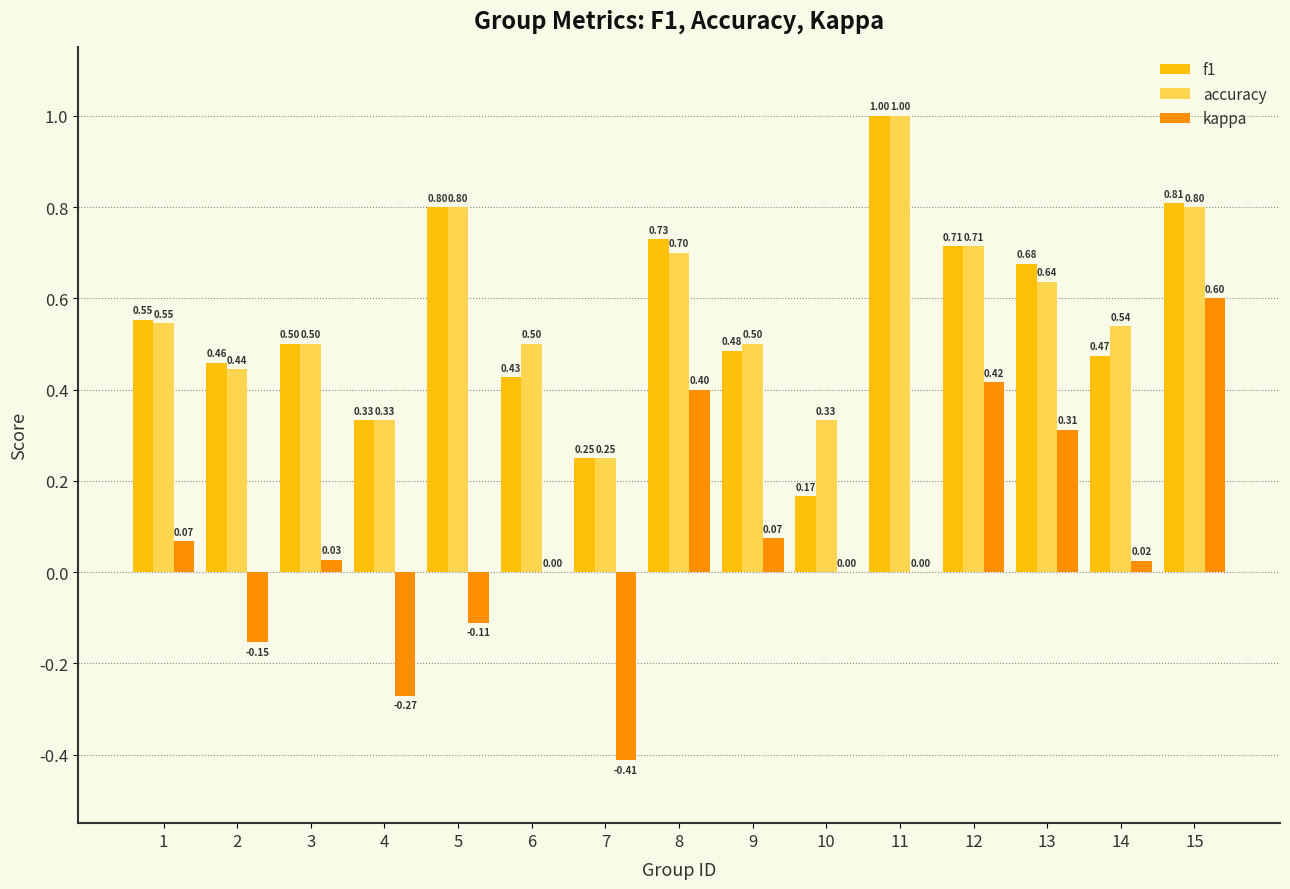

What is the greatest value displayed?

1.0